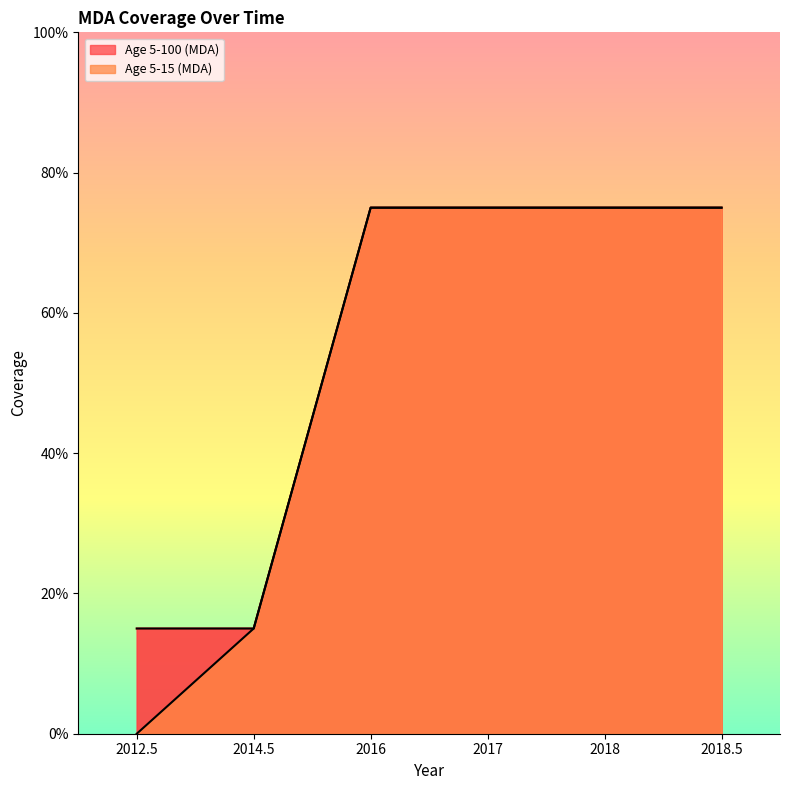

Which series has the largest total across all categories?

Age 5-100 (MDA)